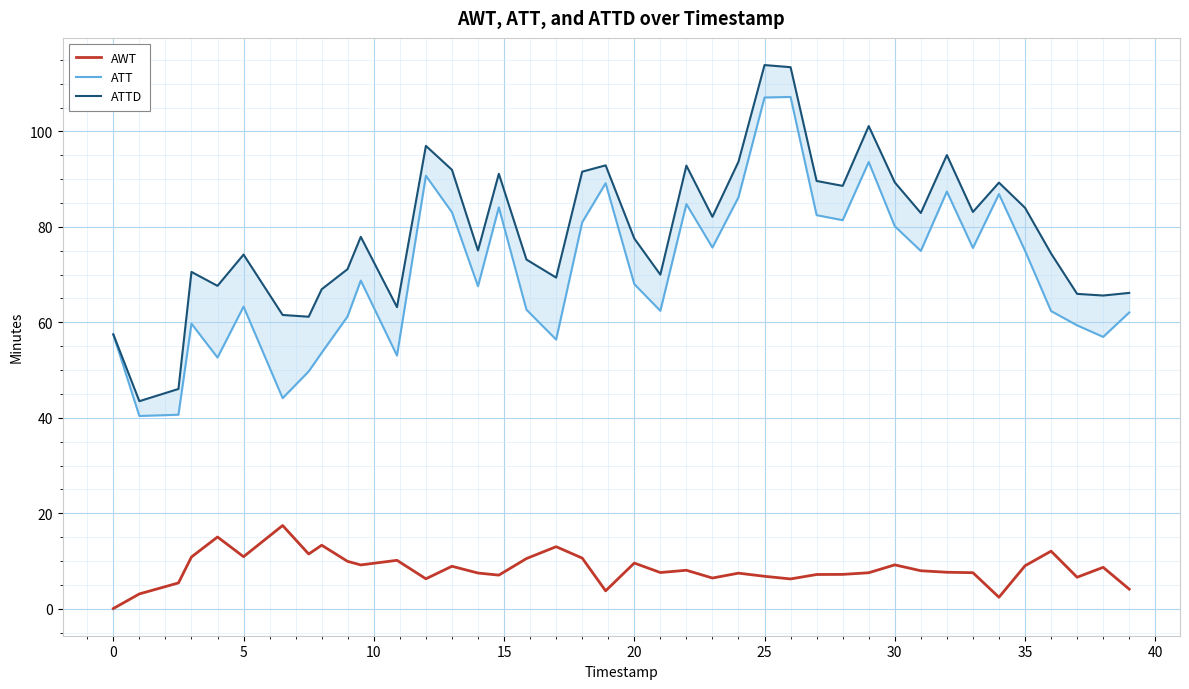

Is it true that AWT equals 13.8 at 20?

False